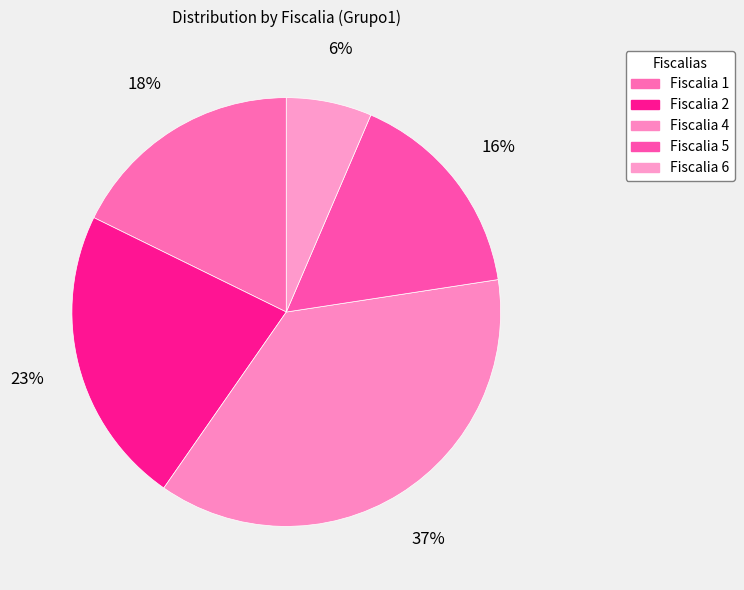

What percentage is NOT represented by Fiscalia 4?

62.9%